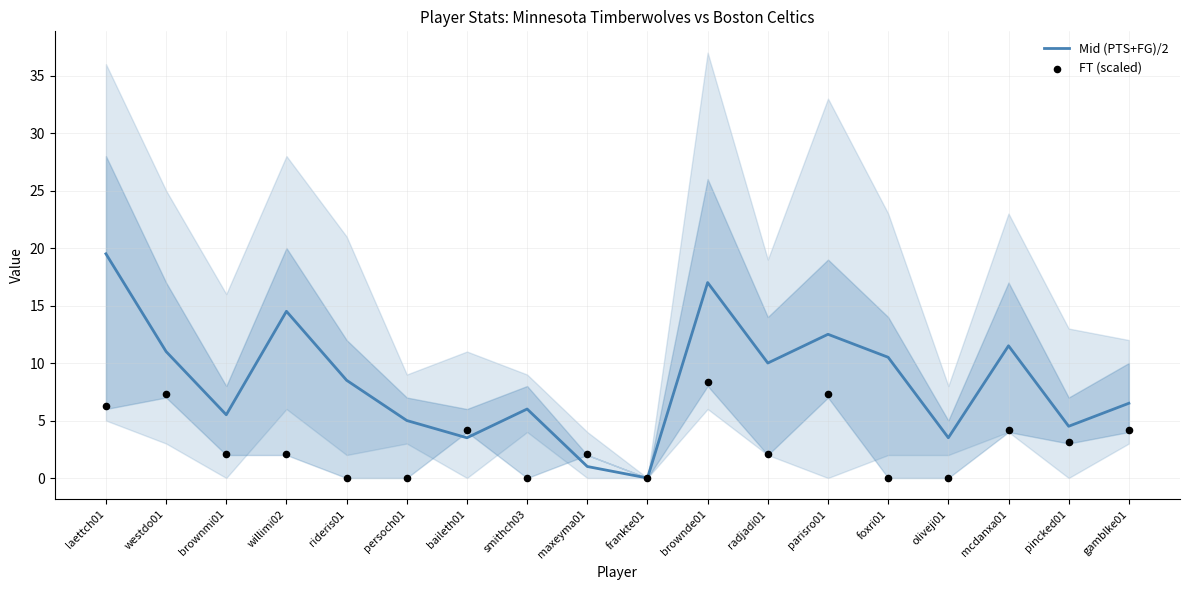

Which series reaches the minimum Y coordinate?

Mid (PTS+FG)/2